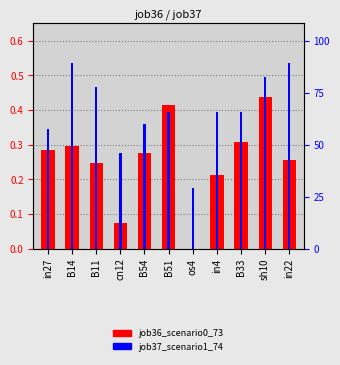

What position from the left is B54?

5